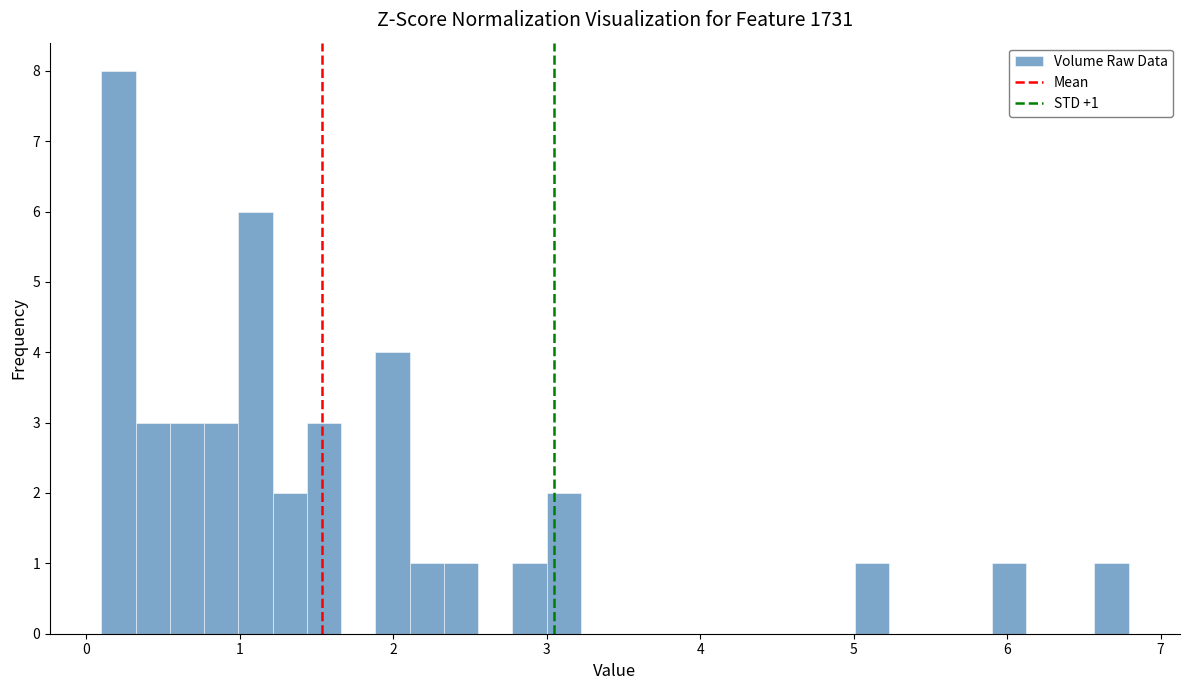

Around what value on the x-axis is the tallest bar? Give the approximate position of its centre, as read against the axis.

0.2